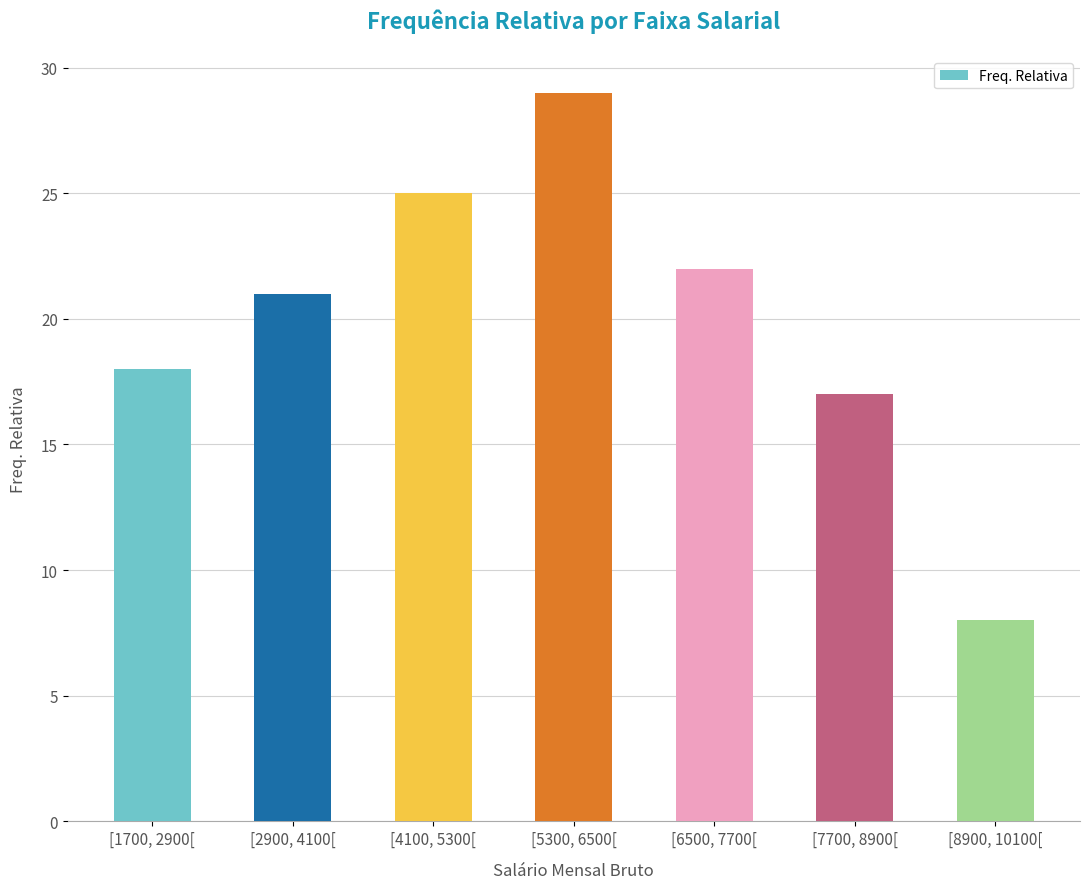

How many bars are there in total?

7